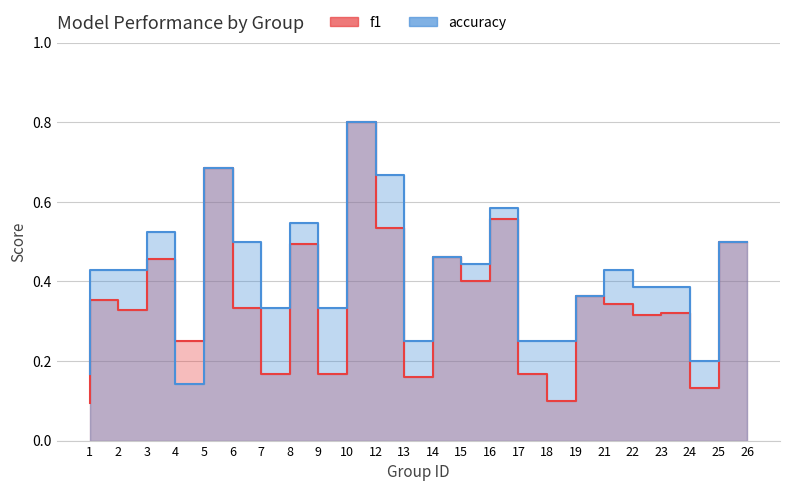

Is it true that accuracy equals 0.1 at 10?

False